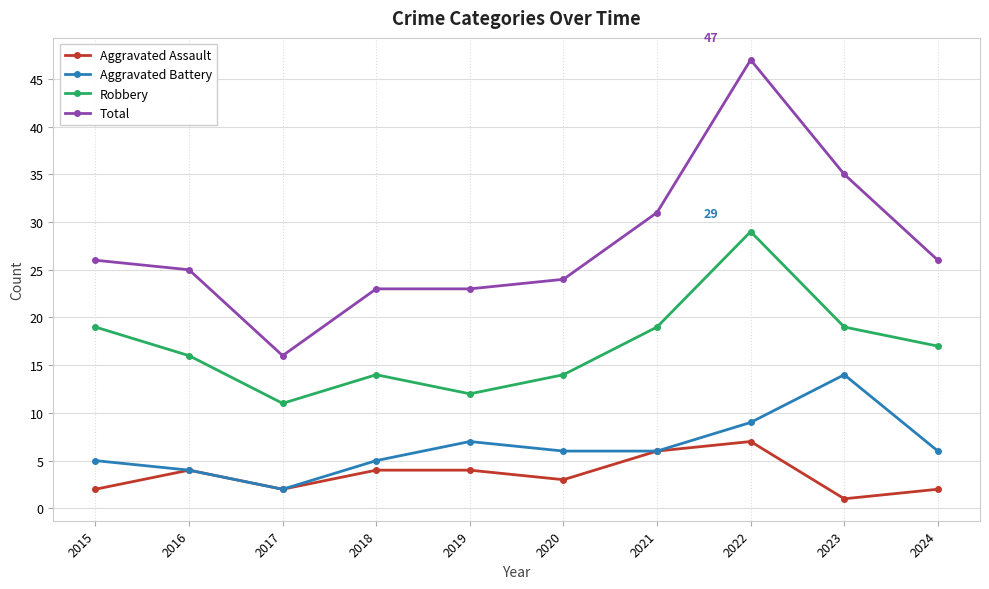

What is the smallest value displayed?

1